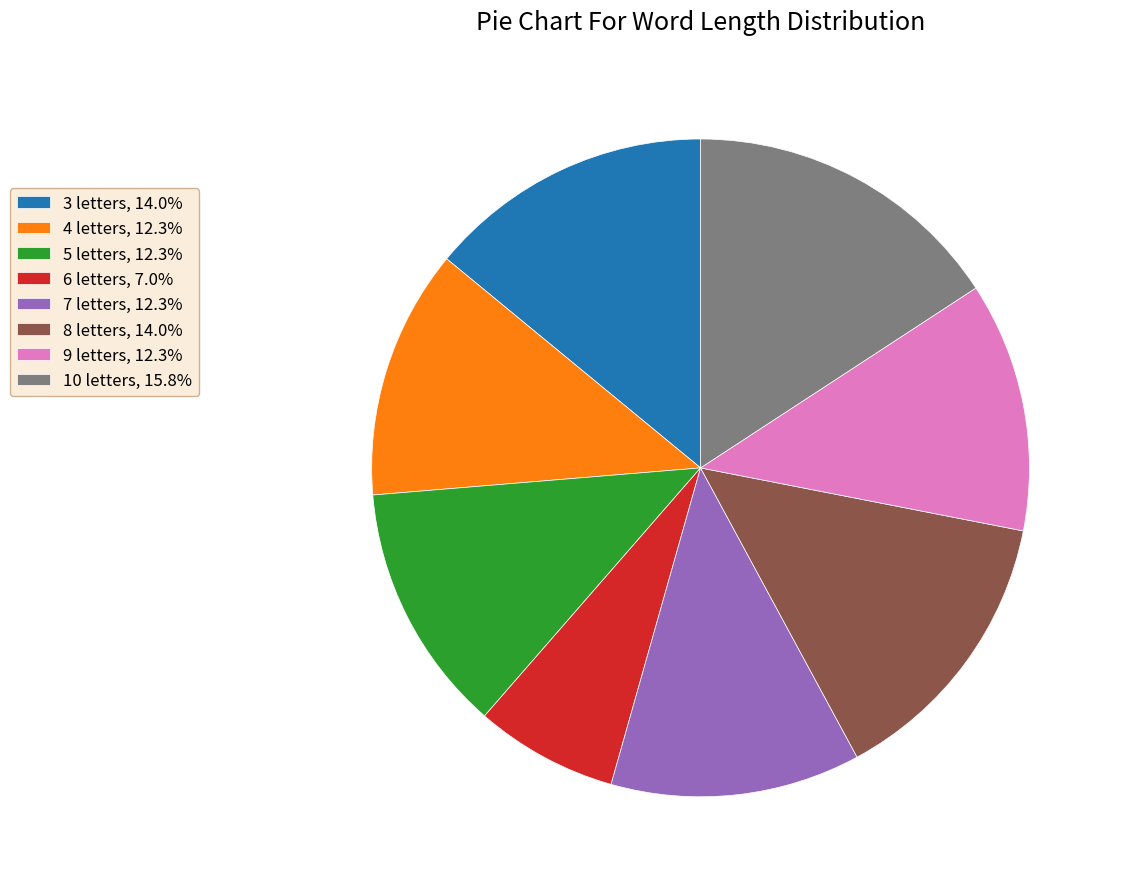

How many slices are in this pie chart?

8